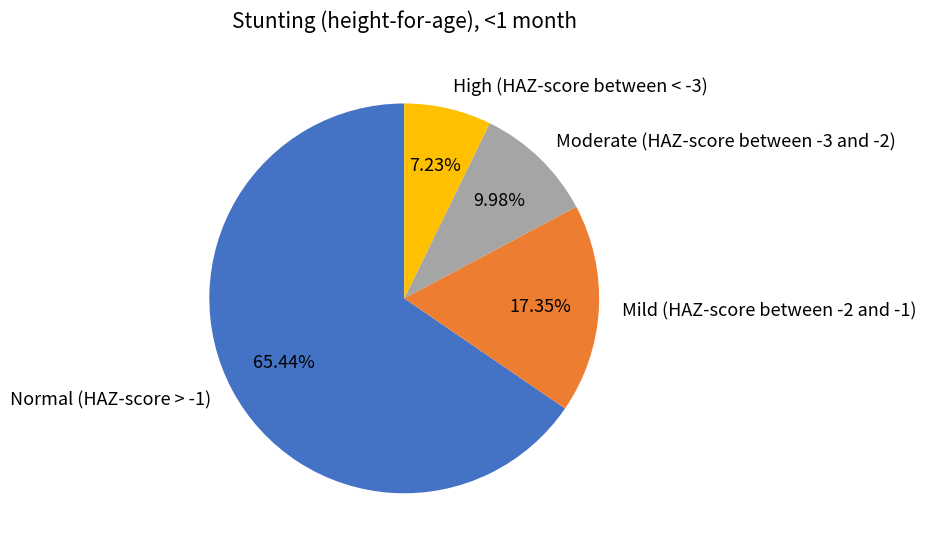

True or false: Normal (HAZ-score > -1) accounts for 80% of the total.

False